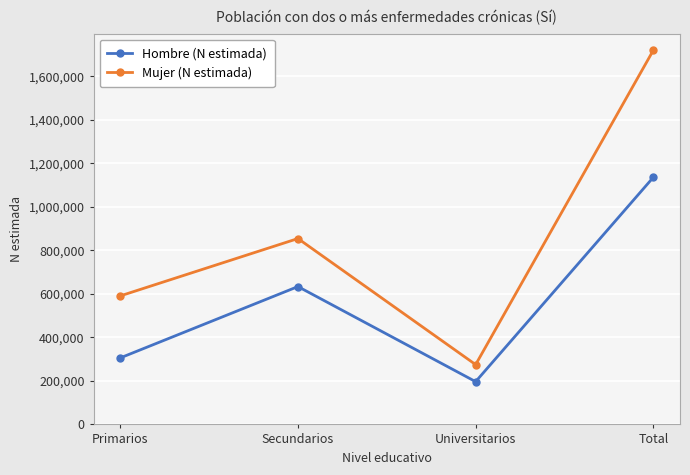

True or false: Hombre (N estimada) has a value of 633466 at Secundarios.

True